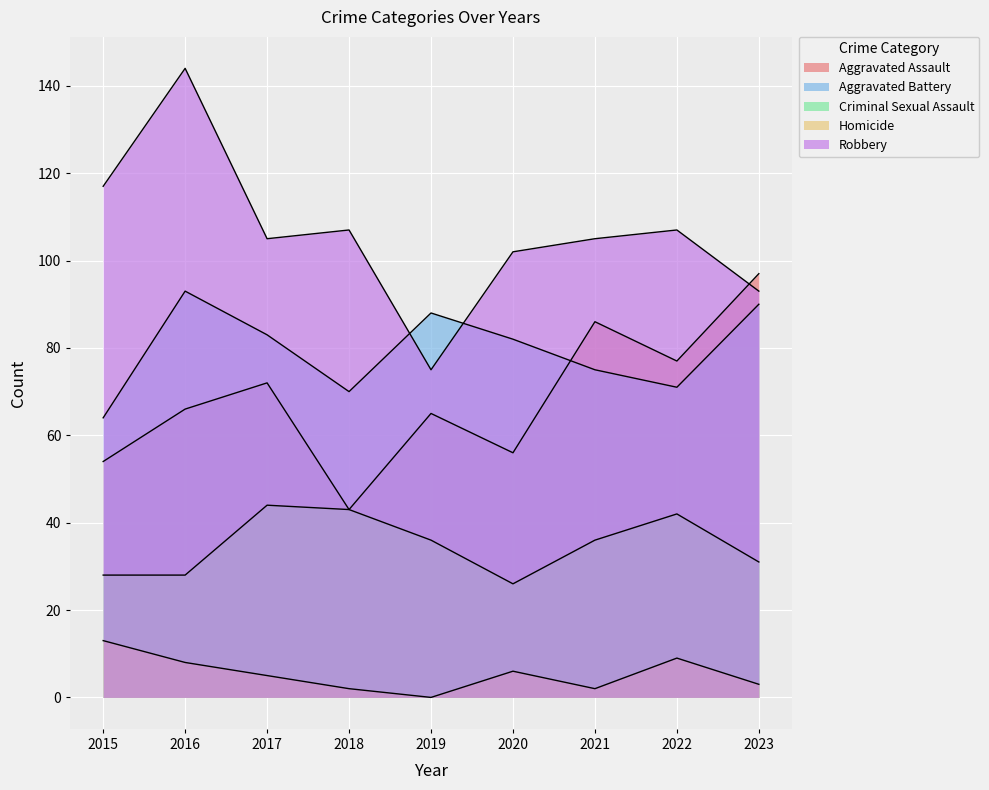

Which series has the largest total across all categories?

Robbery